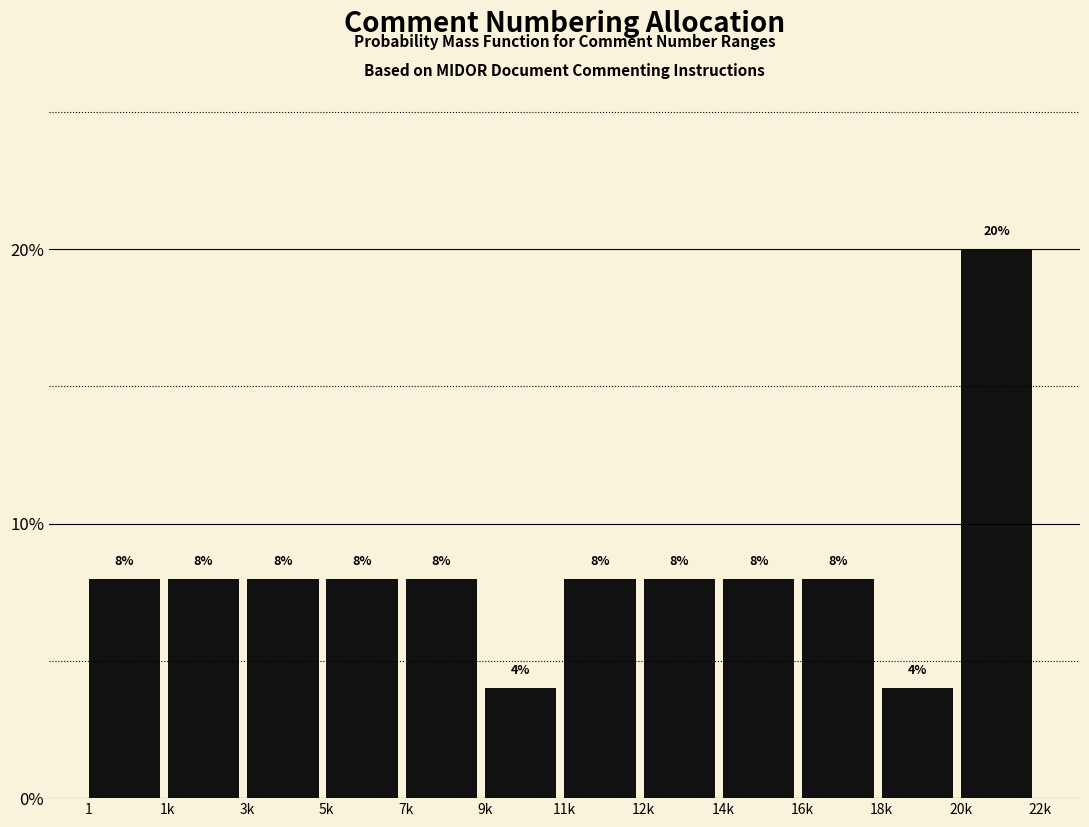

Reading right to left, list all the values displayed in this chart.

20	4	8	8	8	8	4	8	8	8	8	8